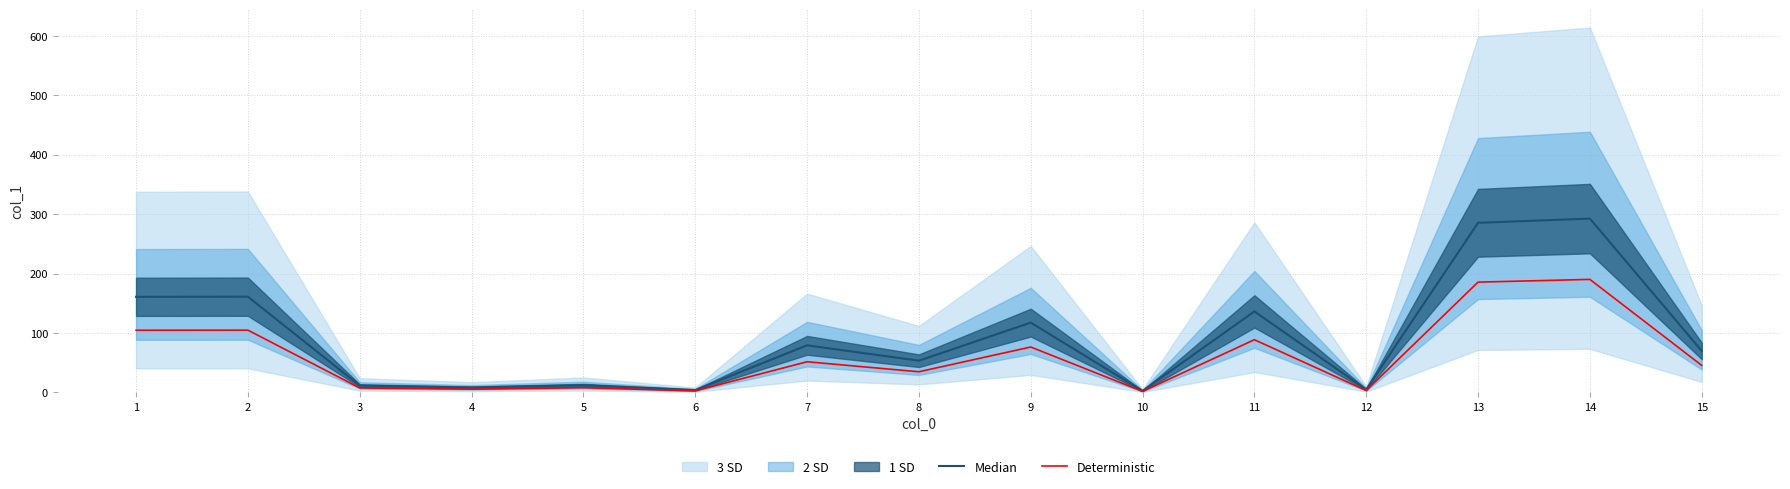

Is this an area chart (filled region under the line)?

No